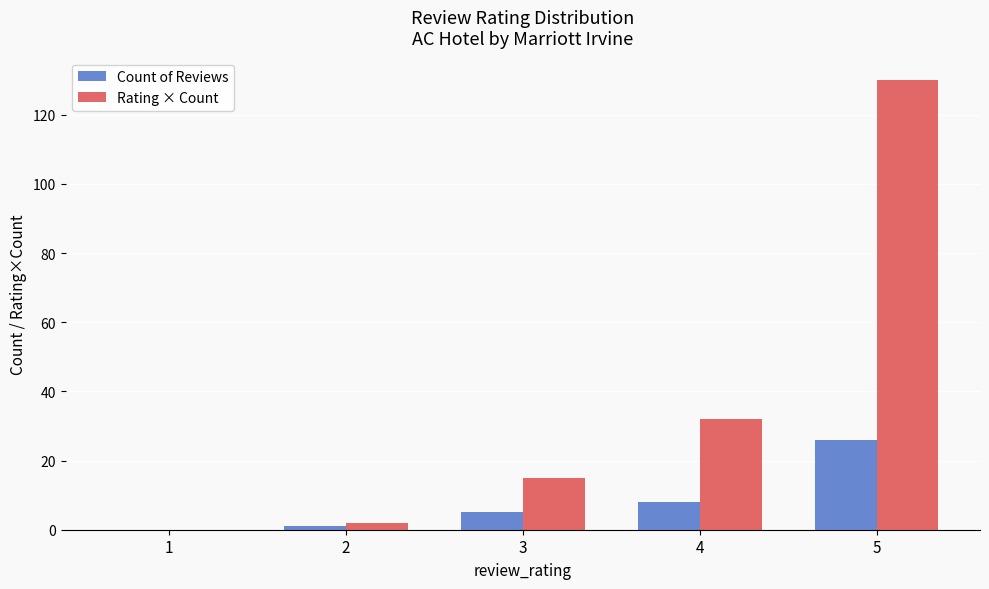

How many groups of bars are there?

5